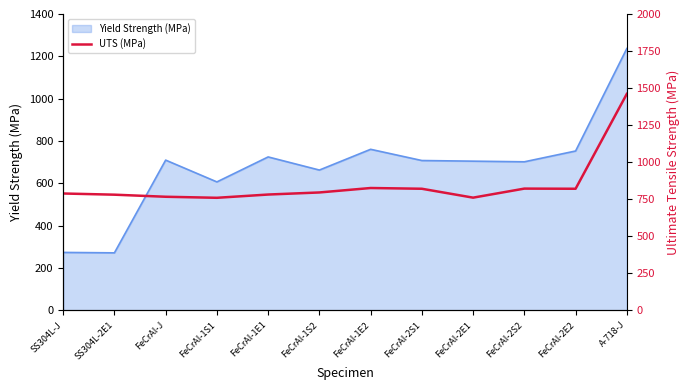

Is it true that Yield Strength (MPa) equals 832 at A-718-J?

False